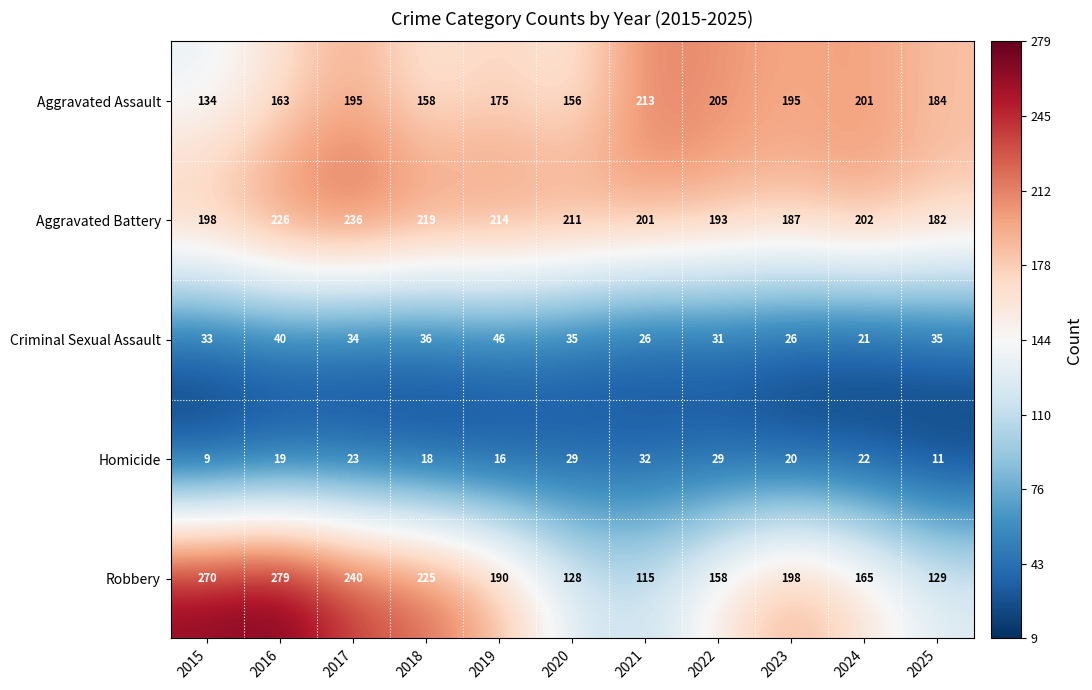

Which label corresponds to the largest value in the chart?

2016